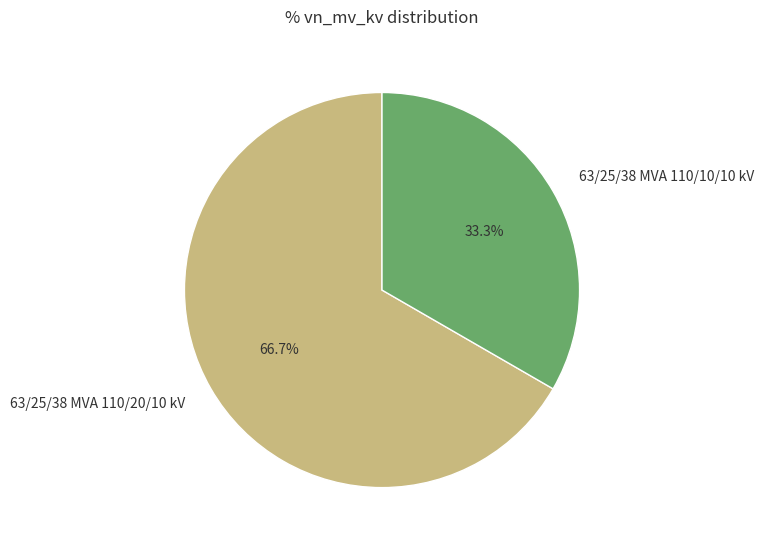

Rank the categories by value from lowest to highest.

63/25/38 MVA 110/10/10 kV, 63/25/38 MVA 110/20/10 kV